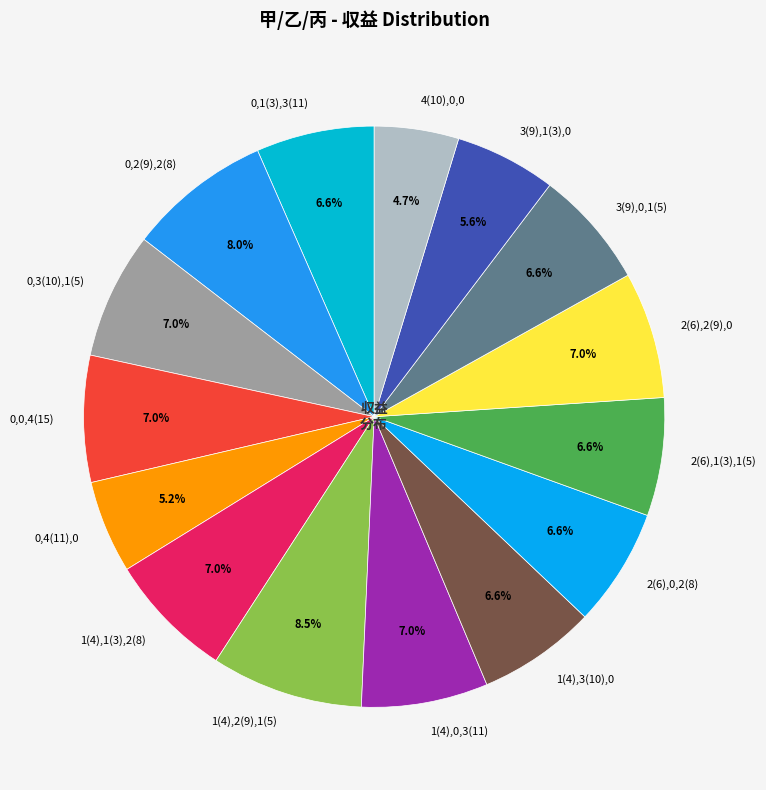

Is there a majority slice in this chart?

No